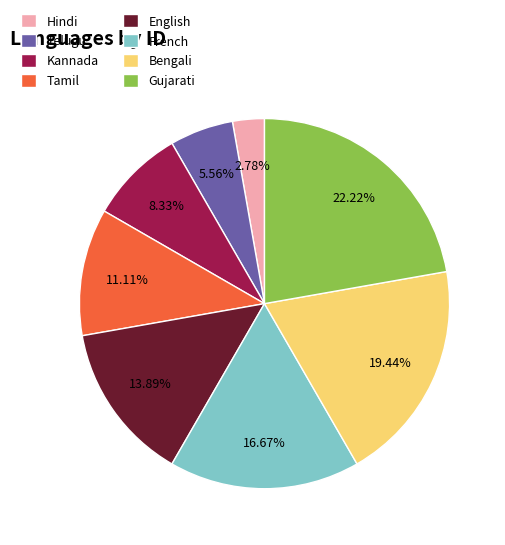

Which category has the smallest portion of the pie?

Hindi